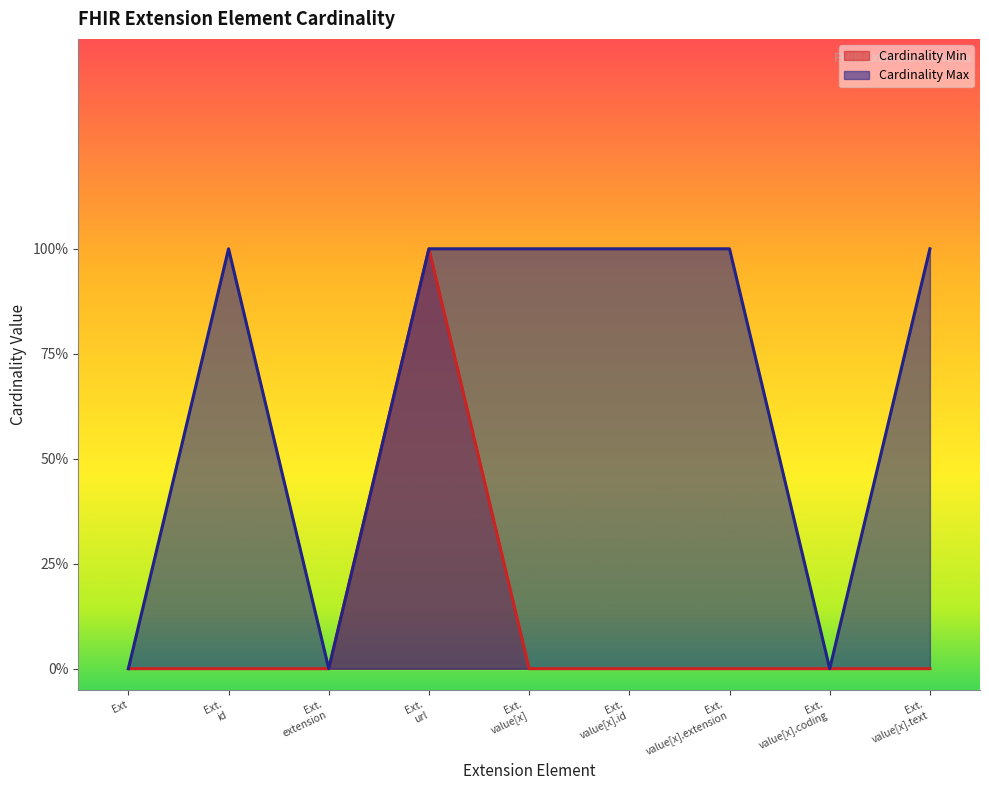

What are all the series names shown in the legend?

Cardinality Min, Cardinality Max